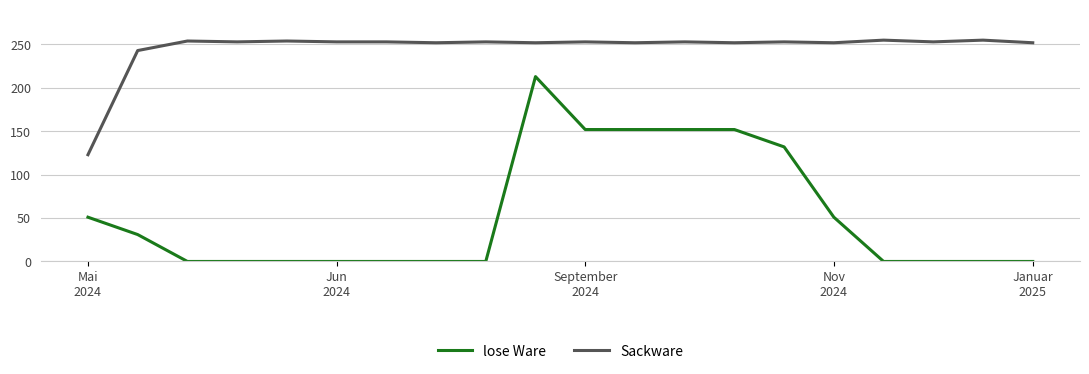

True or false: Sackware has more than 0 interior local peaks.

True